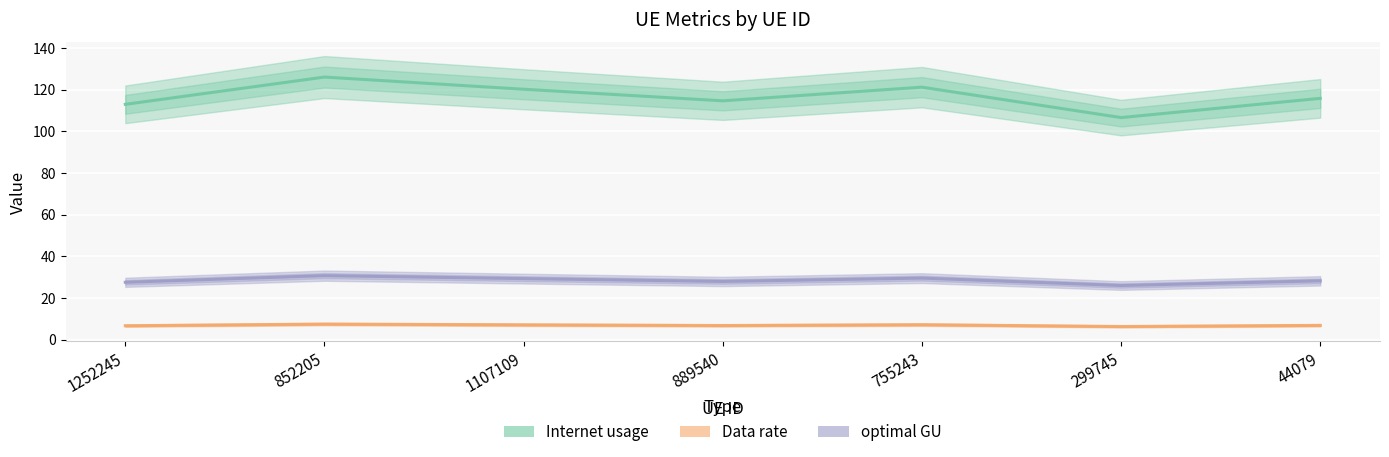

What value does the Internet usage series have at 299745?

106.6